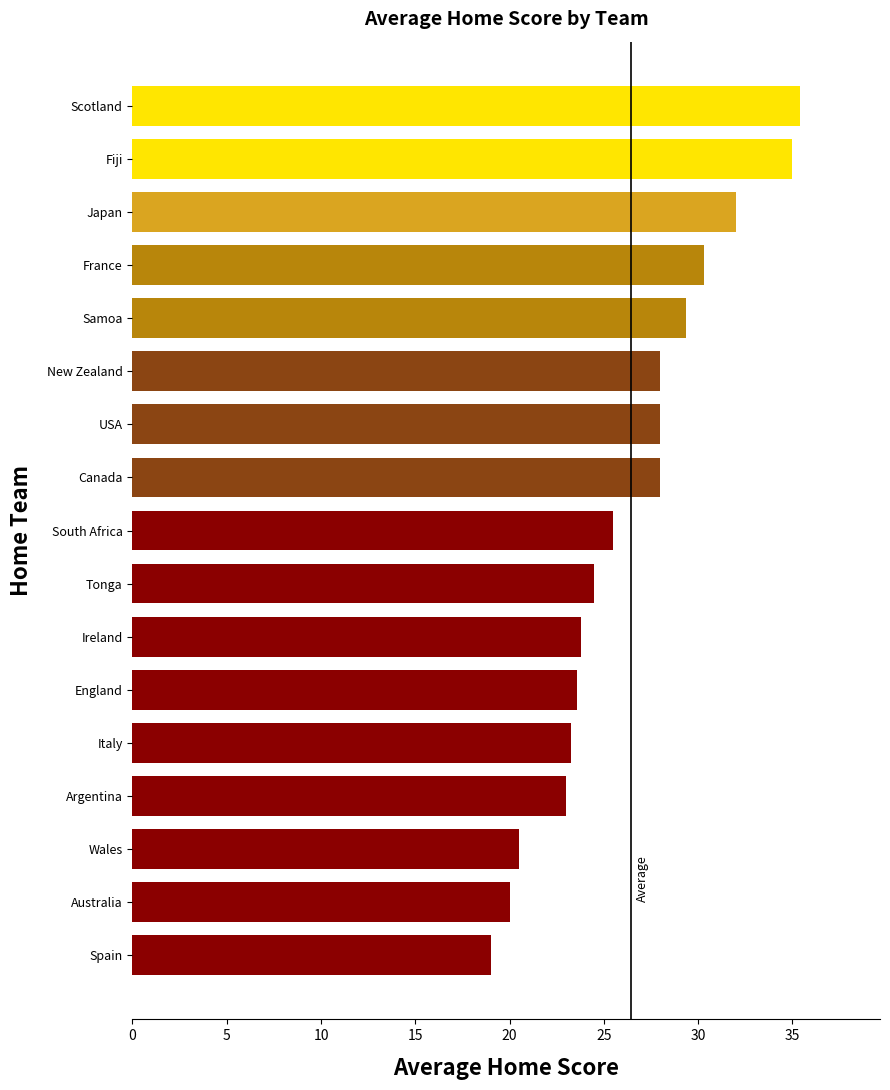

At which category does the chart reach its peak across all series?

Scotland